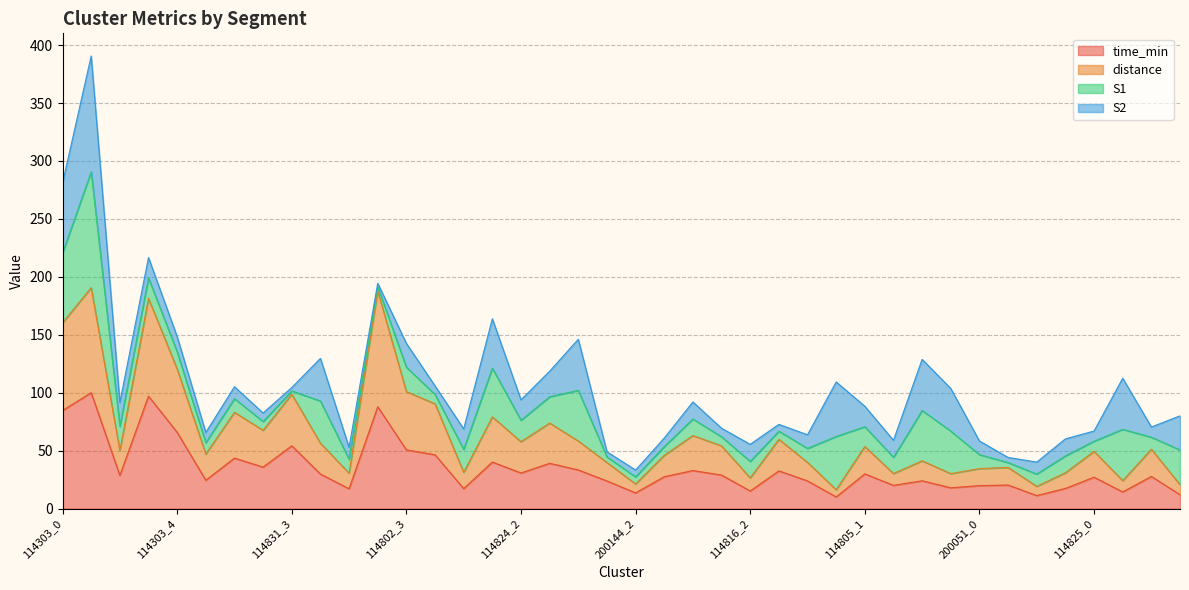

At which category does the chart reach its peak across all series?

114303_1